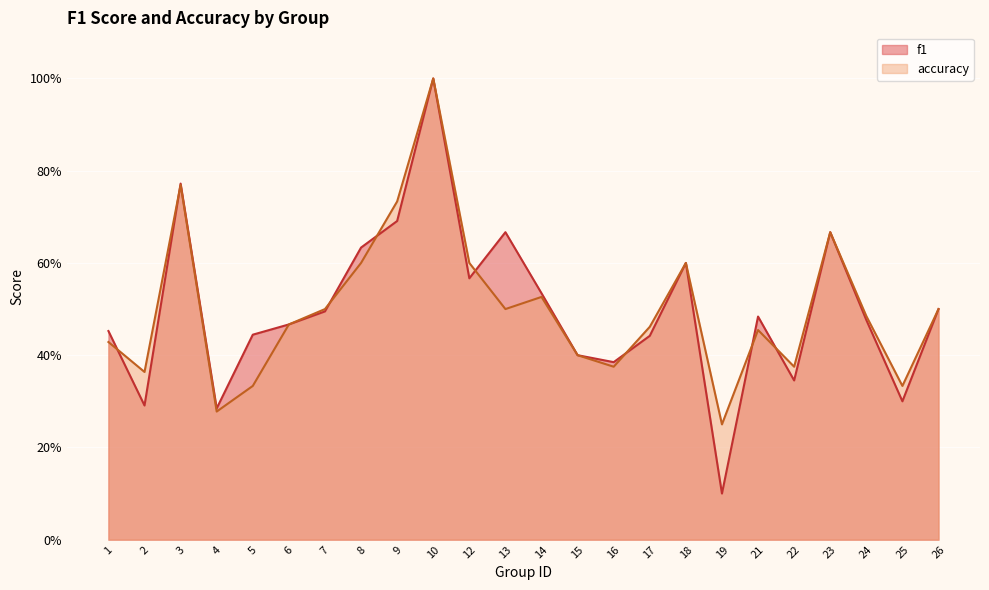

True or false: f1 and accuracy intersect in this chart.

True